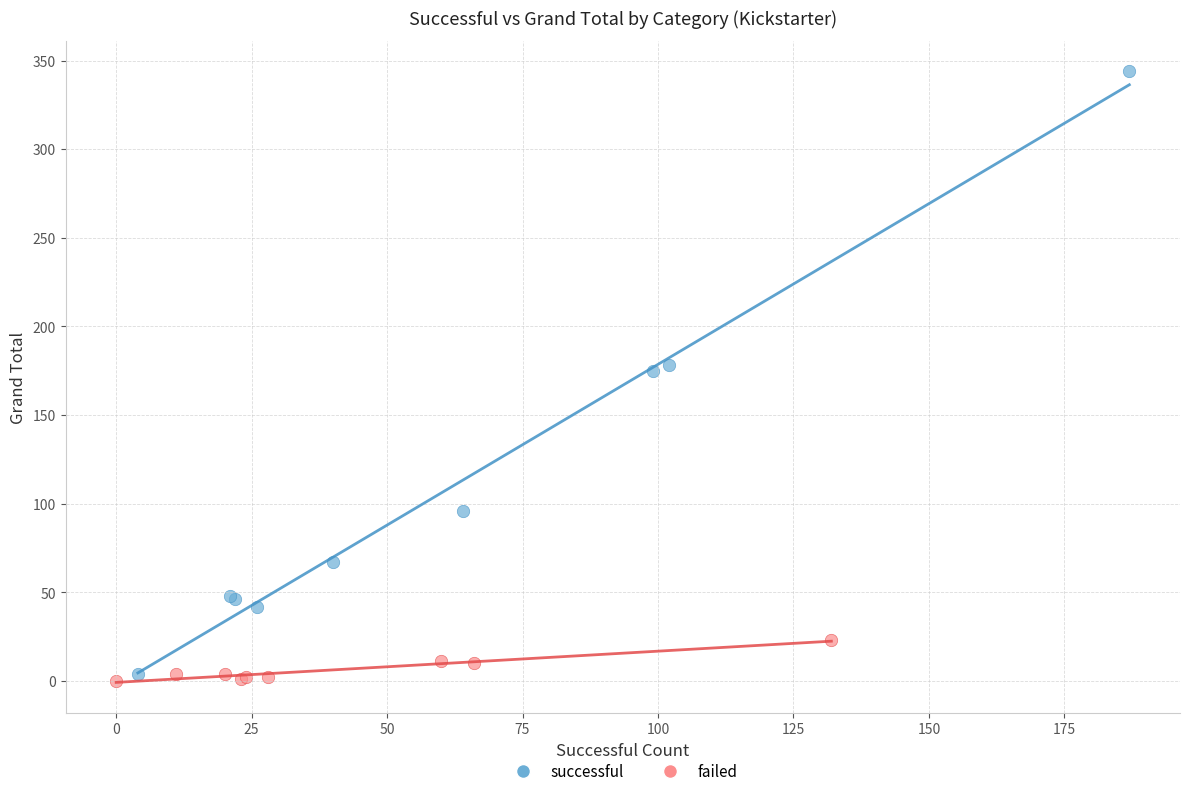

Which series has the widest spread of Y values?

successful